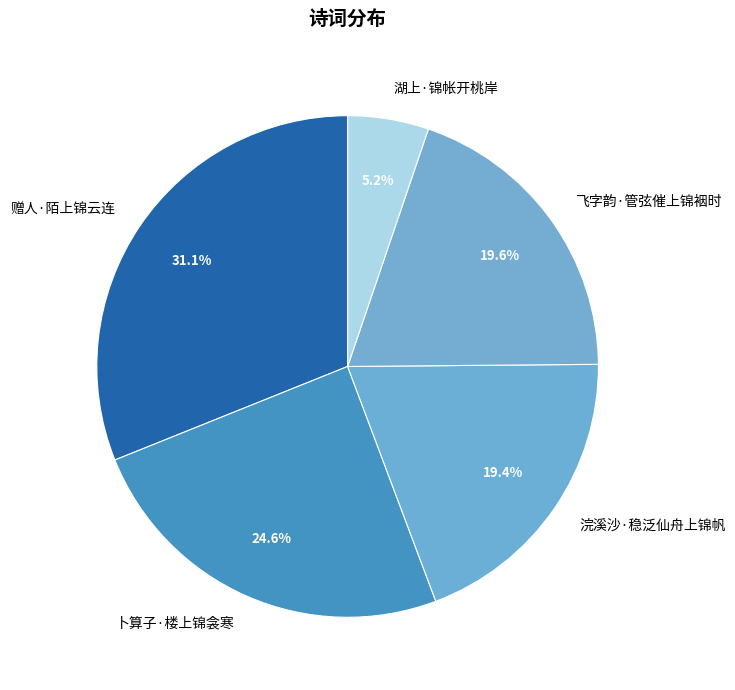

What percentage is NOT represented by 飞字韵·管弦催上锦裀时?

80.4%